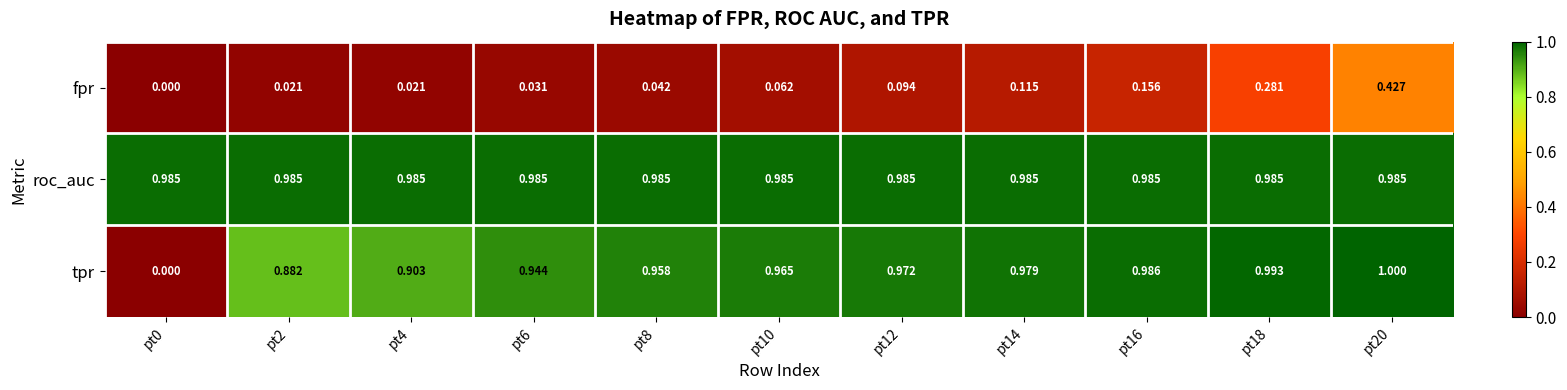

Which series has the largest total across all categories?

roc_auc